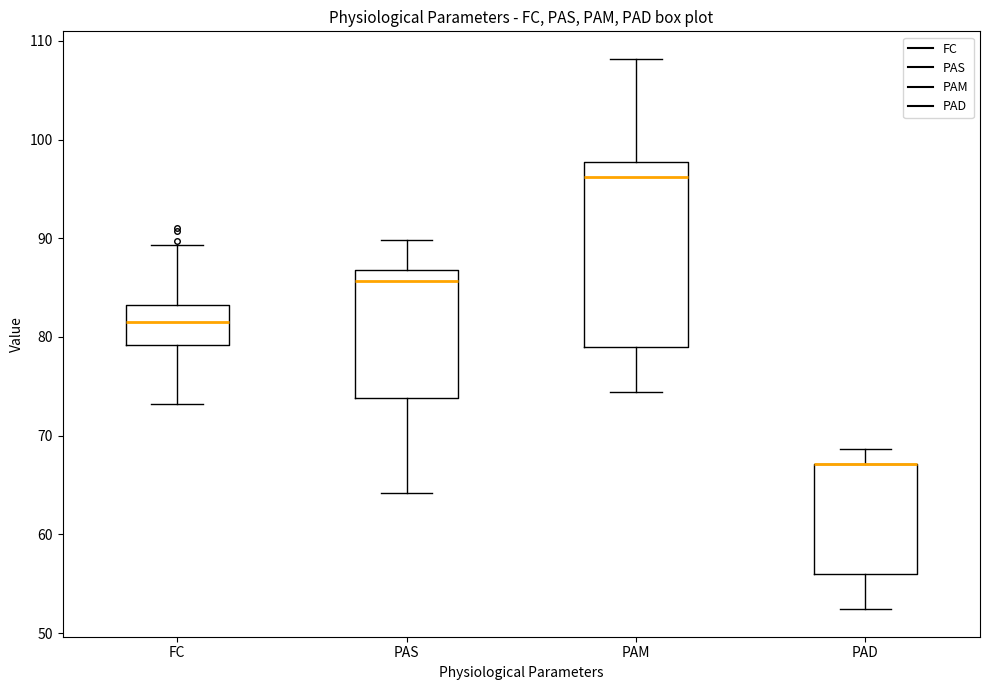

Where does the upper whisker of the box for PAS end on the y-axis? The values are not printed on the chart, so give them approximately, as read against the axis.

90